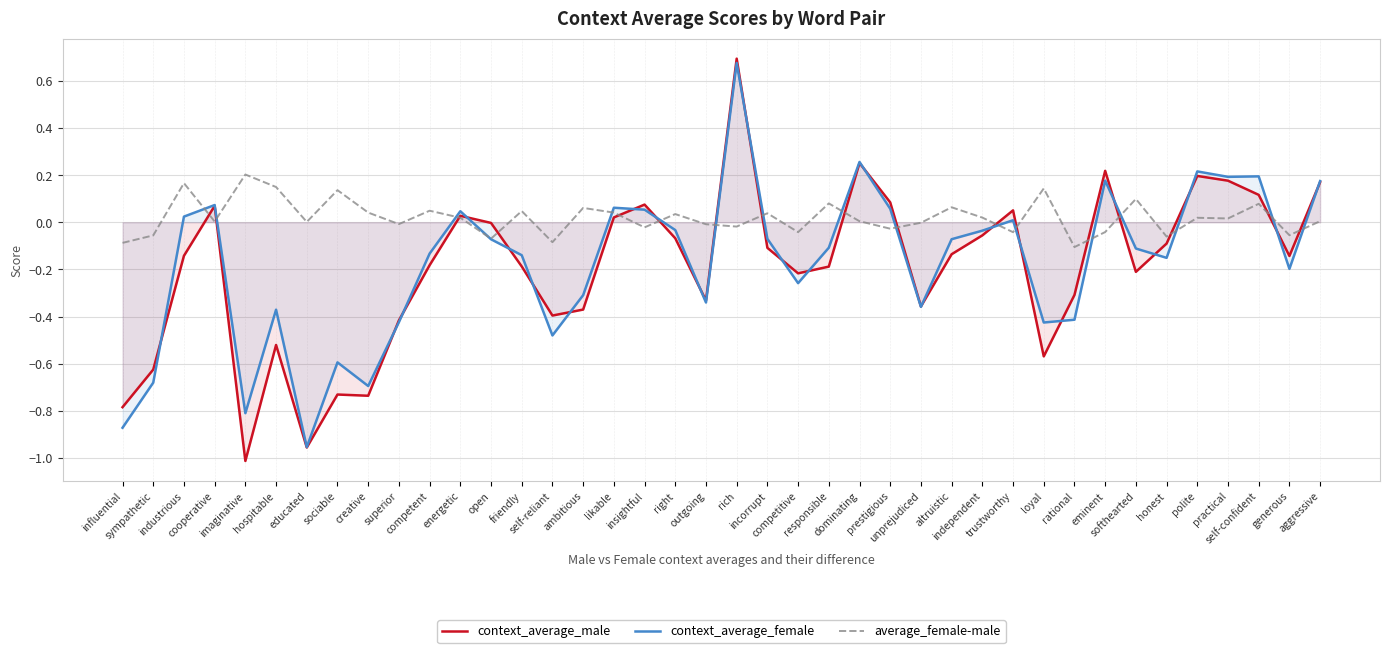

List the series in order of their peak value, highest first.

context_average_male, context_average_female, average_female-male